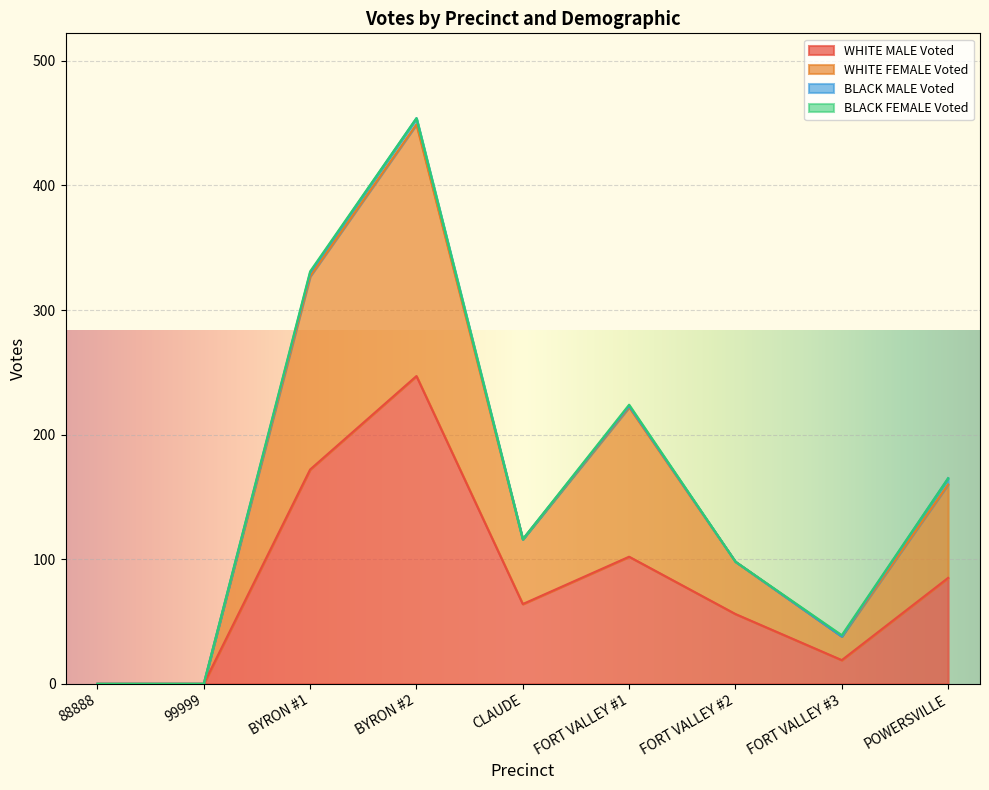

True or false: WHITE FEMALE Voted and WHITE MALE Voted intersect in this chart.

False